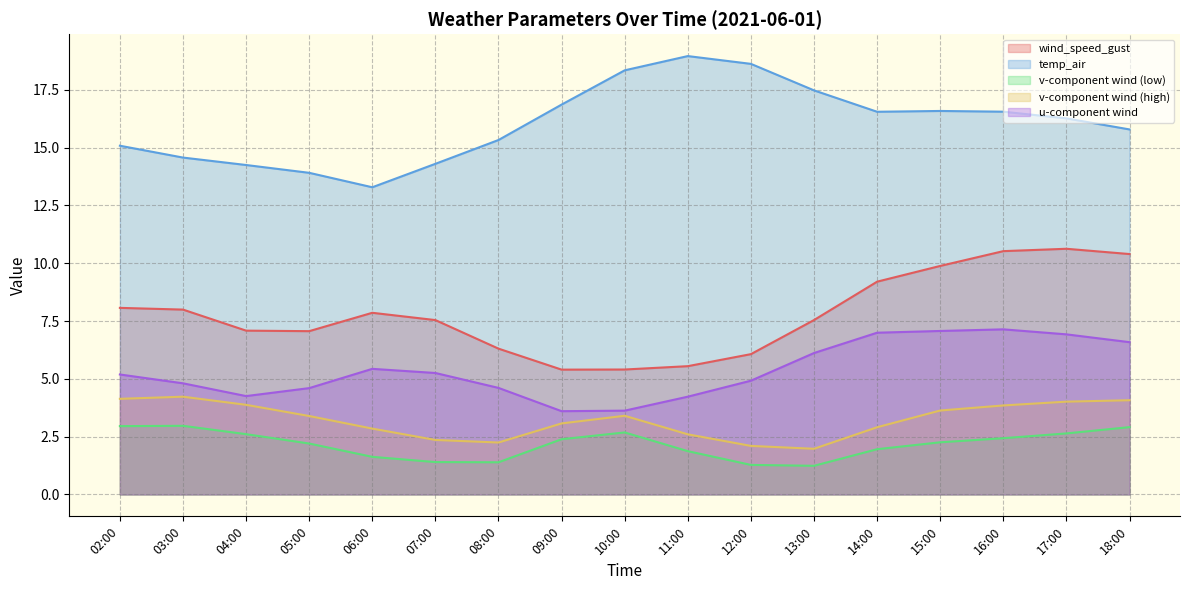

Which series has the largest total across all categories?

temp_air